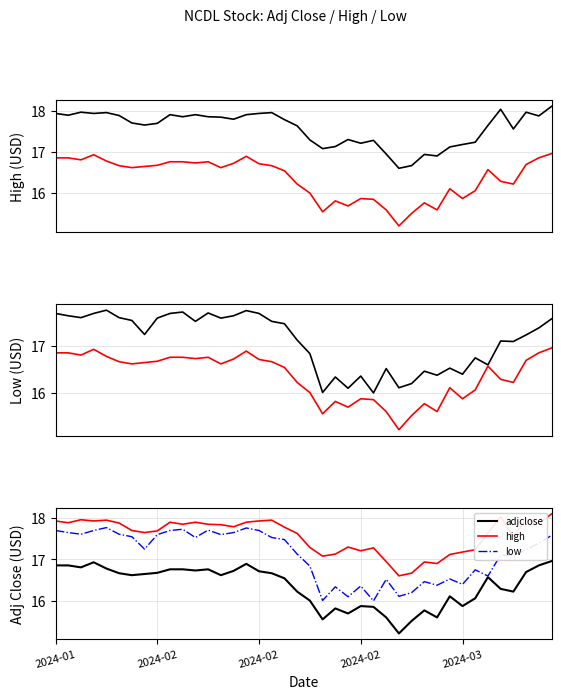

What is the label of the 28th point from the left?

27